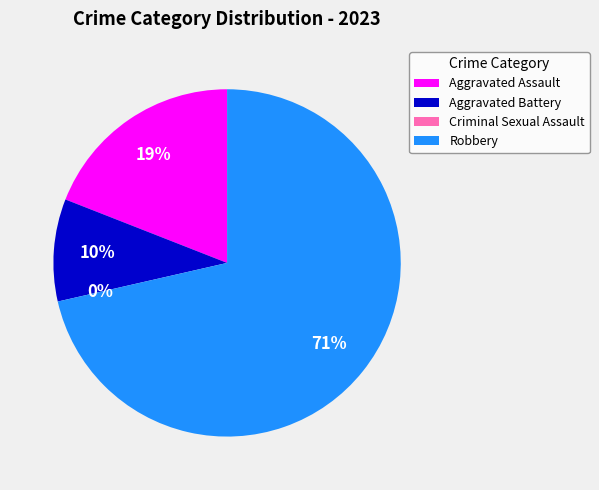

True or false: Criminal Sexual Assault accounts for 5% of the total.

False